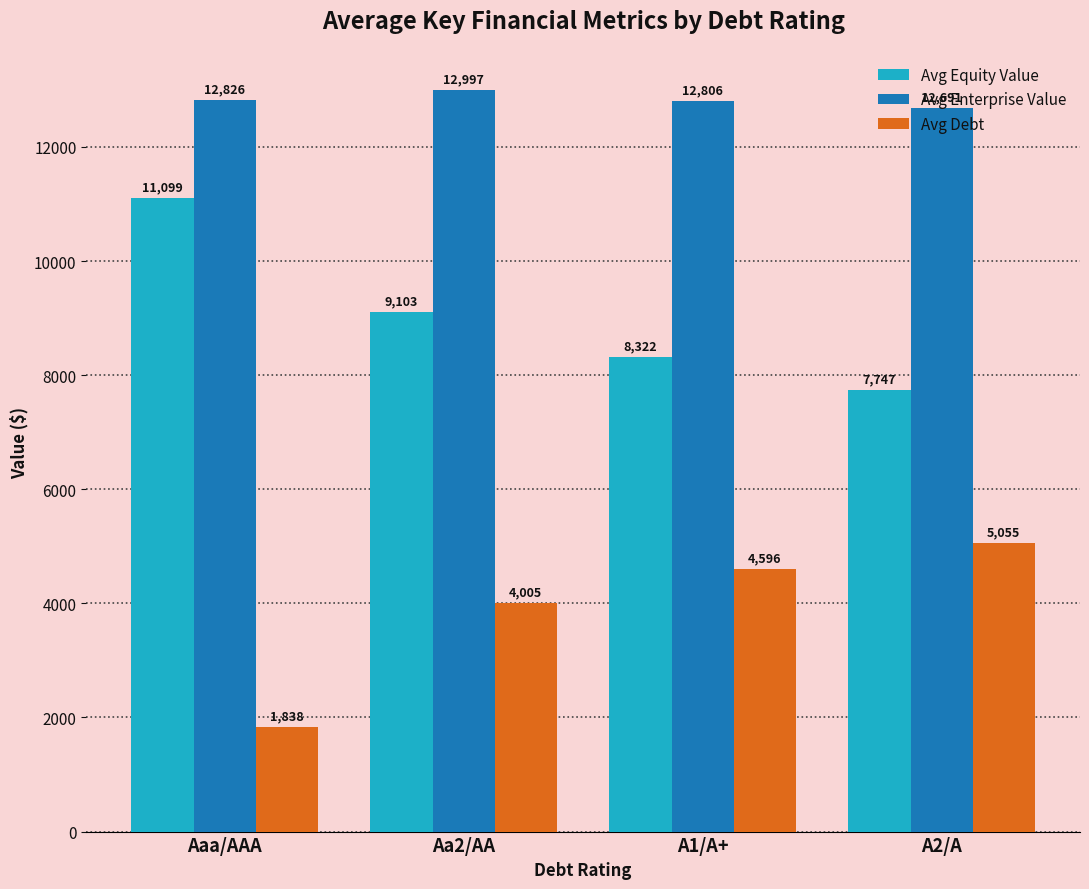

At which category is the sum across all series the highest?

Aa2/AA